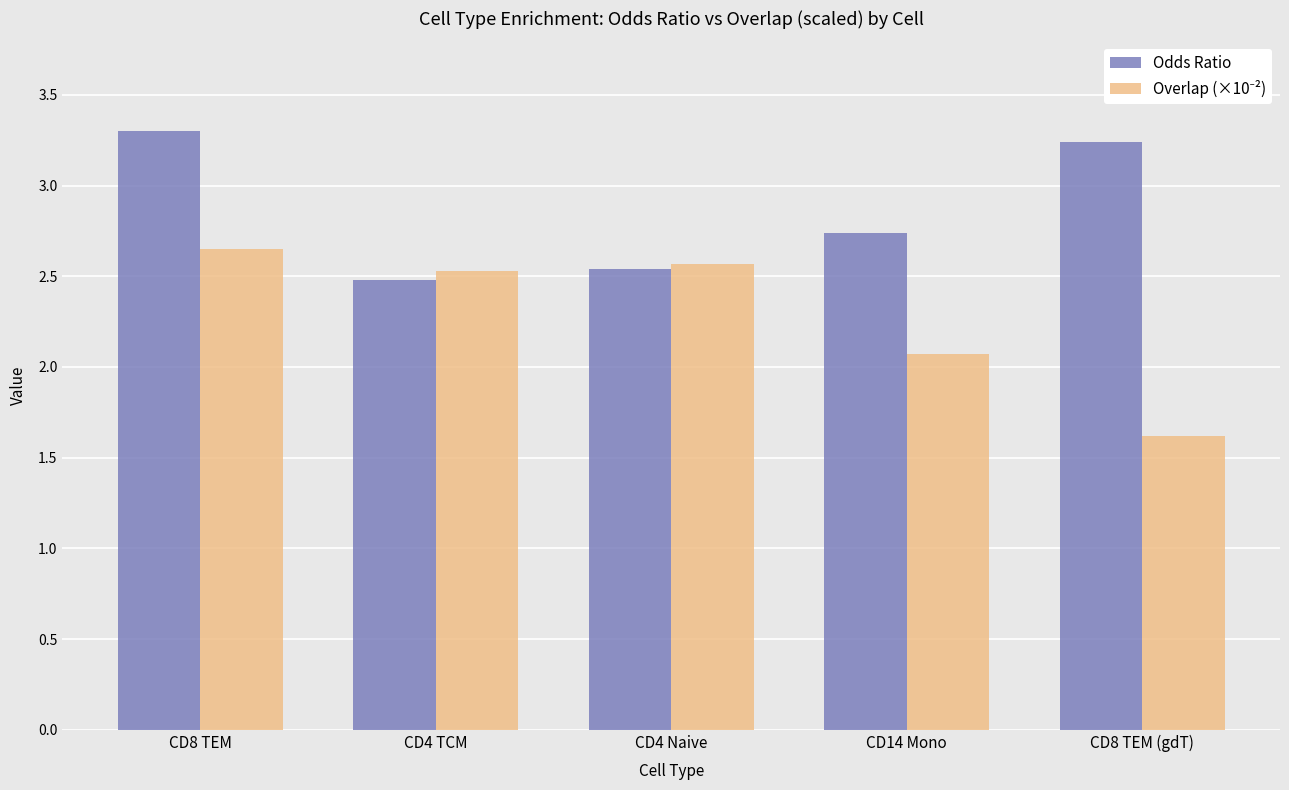

Between CD8 TEM and CD4 TCM, which series saw the biggest shift?

Odds Ratio